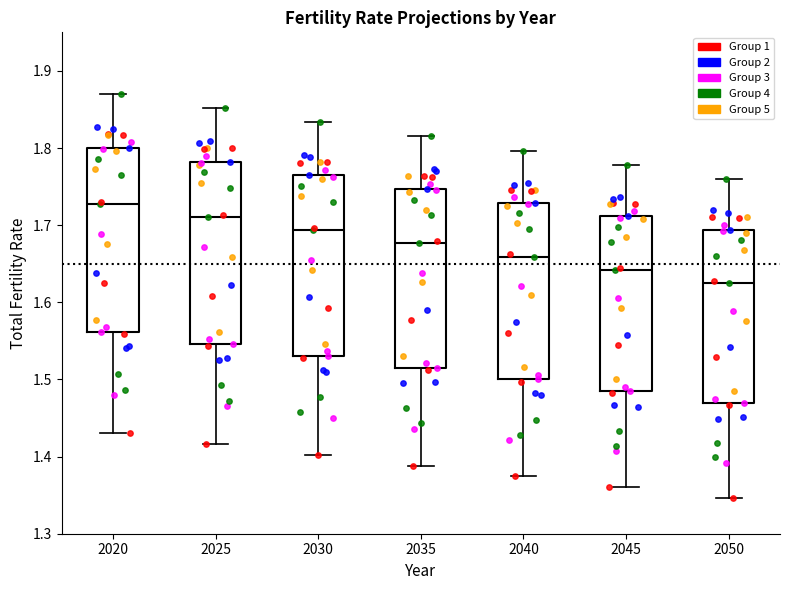

Reading left to right, transcribe this box plot: for each box, give where its median line is, the range the box spans, and where its two whiskers end, as read against the y-axis. The values are not printed on the chart, so give them approximately, as read against the axis.

2020: median 1.73, box 1.56 to 1.80, whiskers 1.43 to 1.87
2025: median 1.71, box 1.55 to 1.78, whiskers 1.42 to 1.85
2030: median 1.69, box 1.53 to 1.76, whiskers 1.40 to 1.83
2035: median 1.68, box 1.52 to 1.75, whiskers 1.39 to 1.81
2040: median 1.66, box 1.50 to 1.73, whiskers 1.37 to 1.80
2045: median 1.64, box 1.48 to 1.71, whiskers 1.36 to 1.78
2050: median 1.63, box 1.47 to 1.69, whiskers 1.35 to 1.76